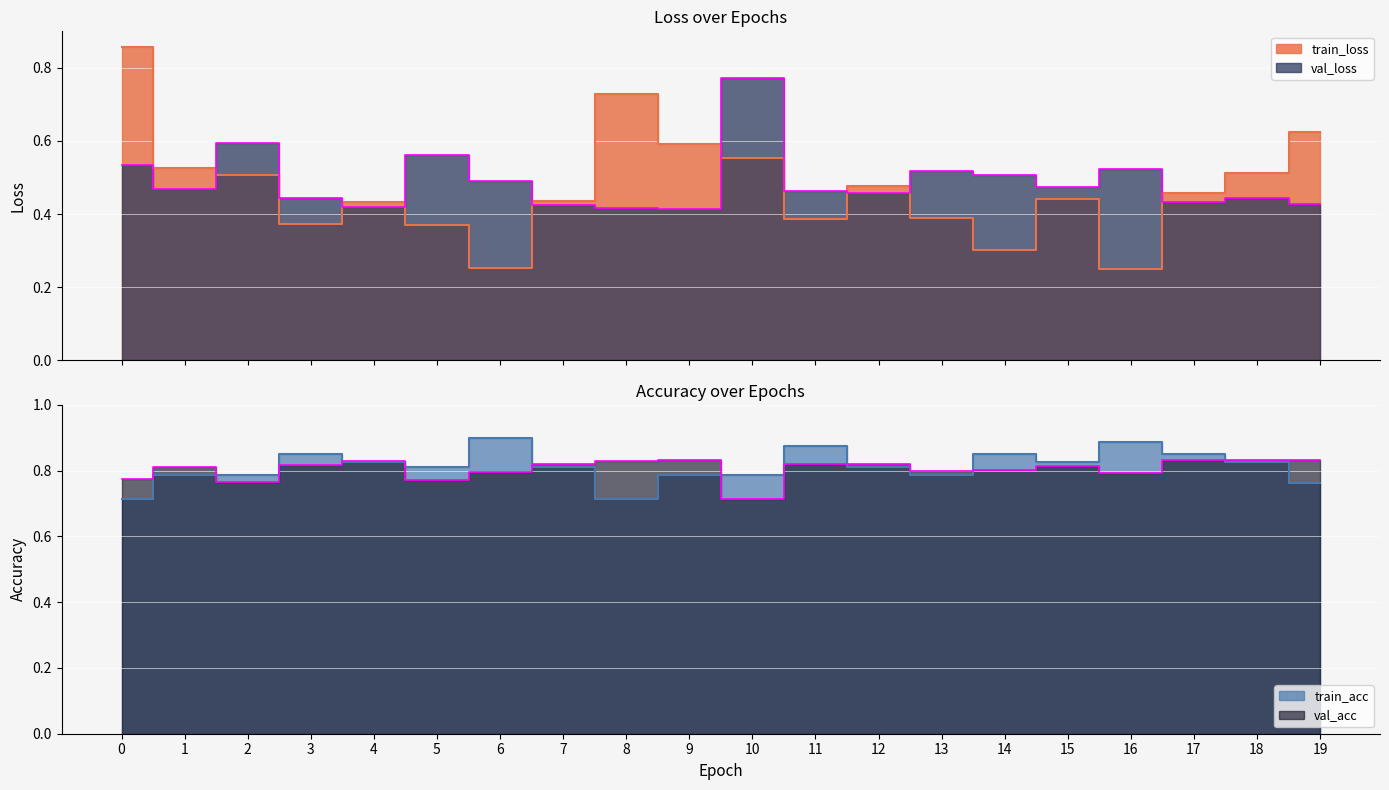

True or false: val_loss and train_acc intersect in this chart.

False